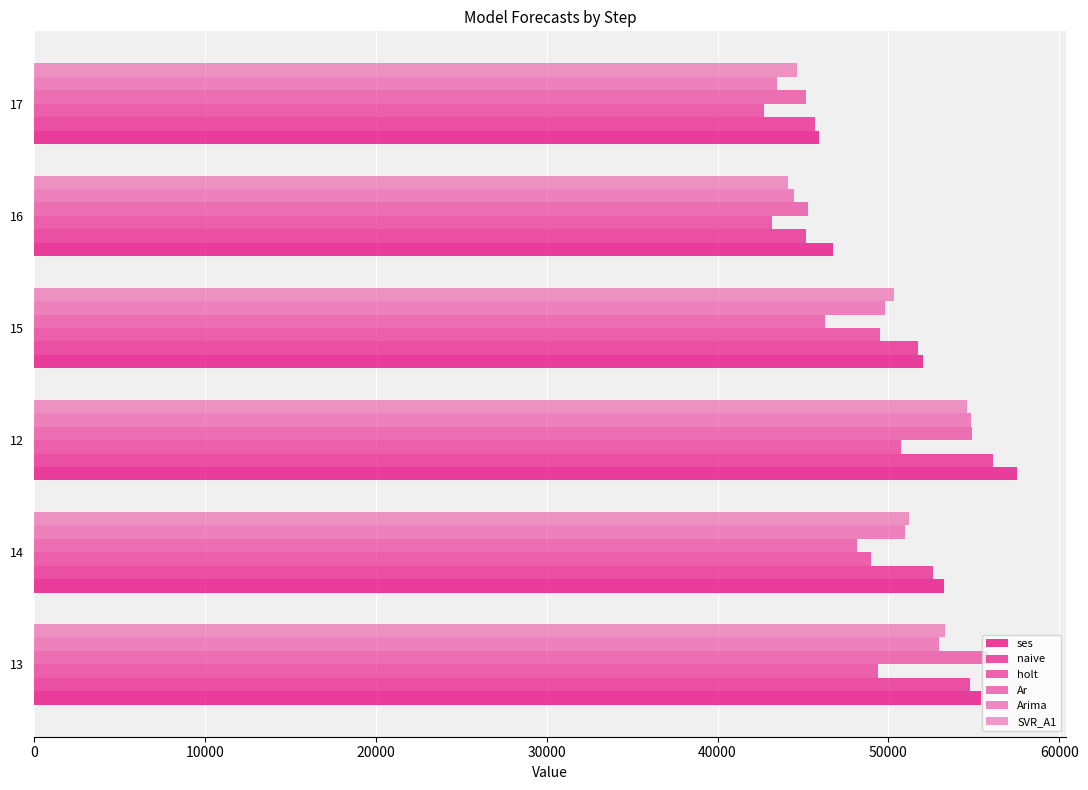

What is the lowest value of the SVR_A1 series?

44125